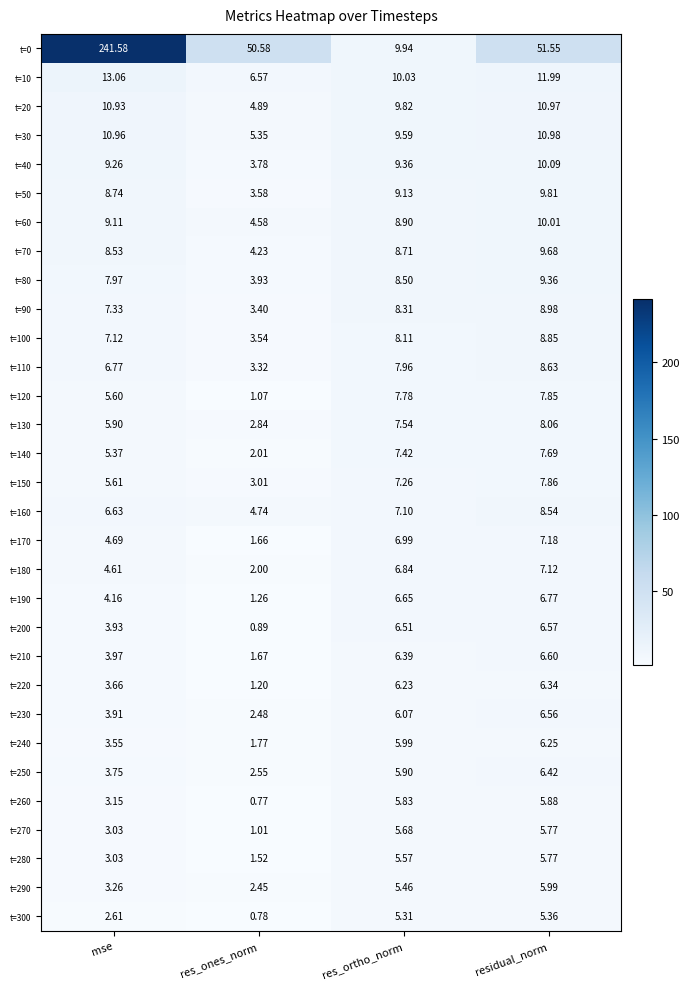

At which label does t=140 reach its peak?

residual_norm